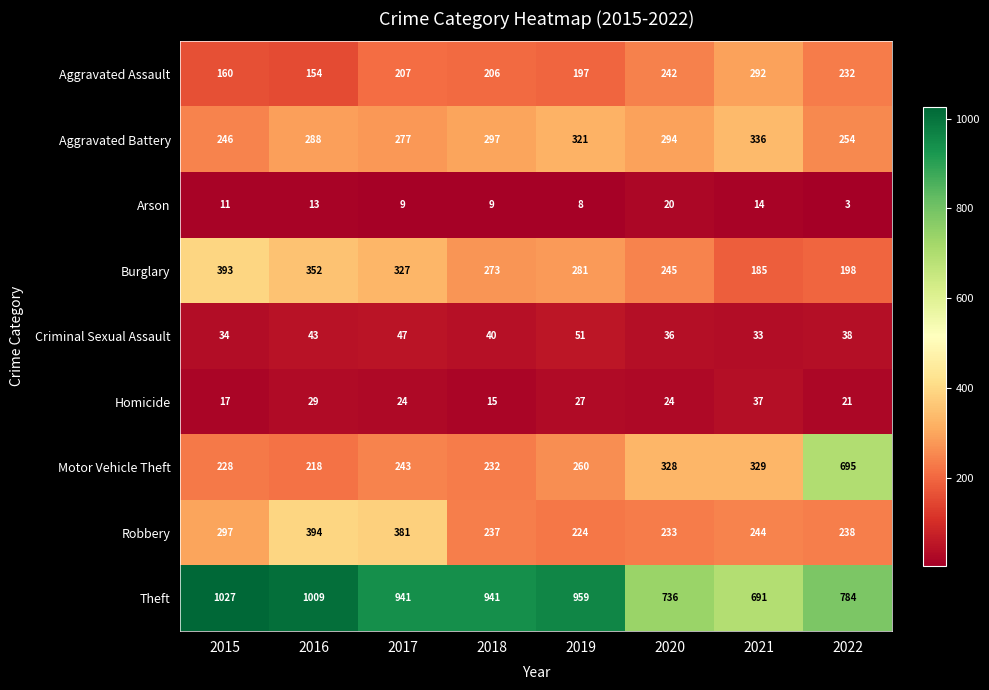

Is it true that Aggravated Battery equals 254 at 2022?

True